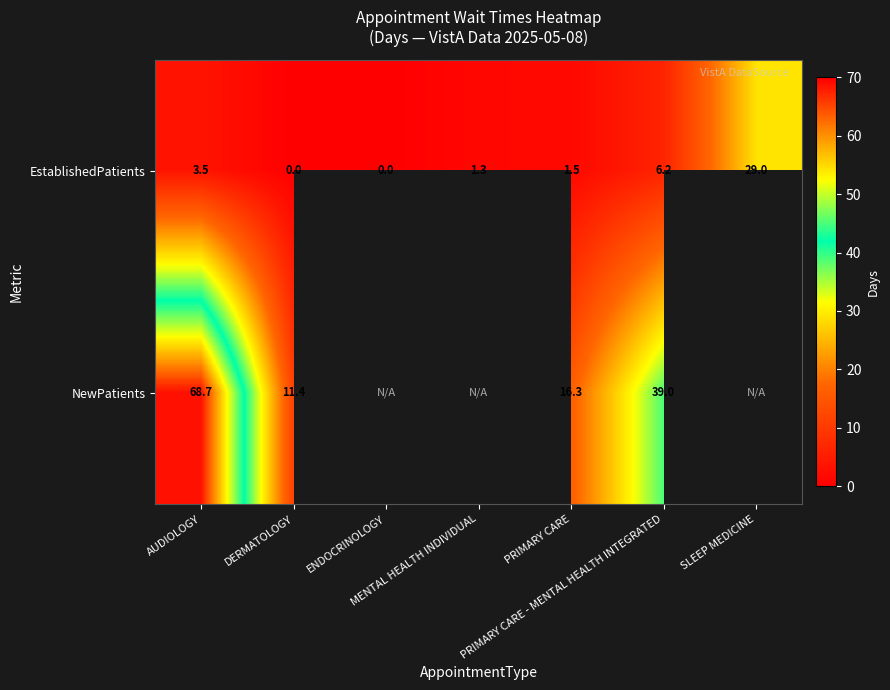

How many values in the NewPatients series are below 16?

1